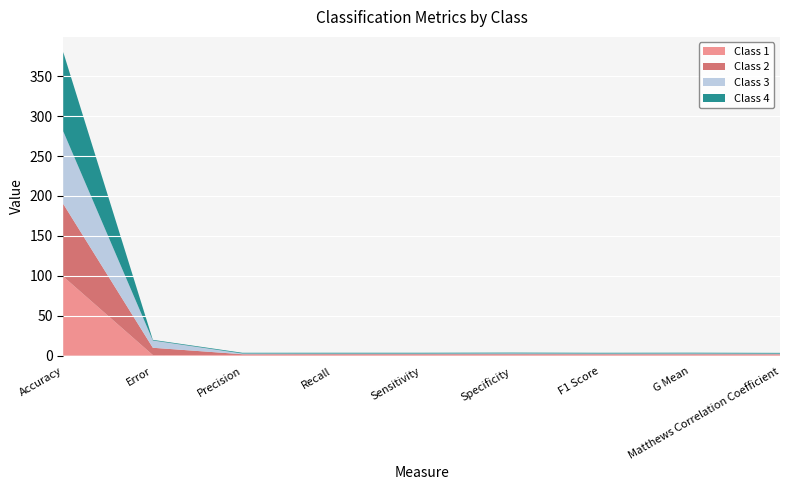

Reading left to right, extract all data points from this chart.

Class 1: 99.2	0.8	1.0	1.0	1.0	1.0	1.0	1.0	1.0
Class 2: 90.9	9.1	0.8	0.9	0.9	0.9	0.9	0.9	0.8
Class 3: 90.9	9.1	0.9	0.8	0.8	1.0	0.8	0.9	0.8
Class 4: 99.2	0.8	0.9	1.0	1.0	1.0	1.0	1.0	1.0